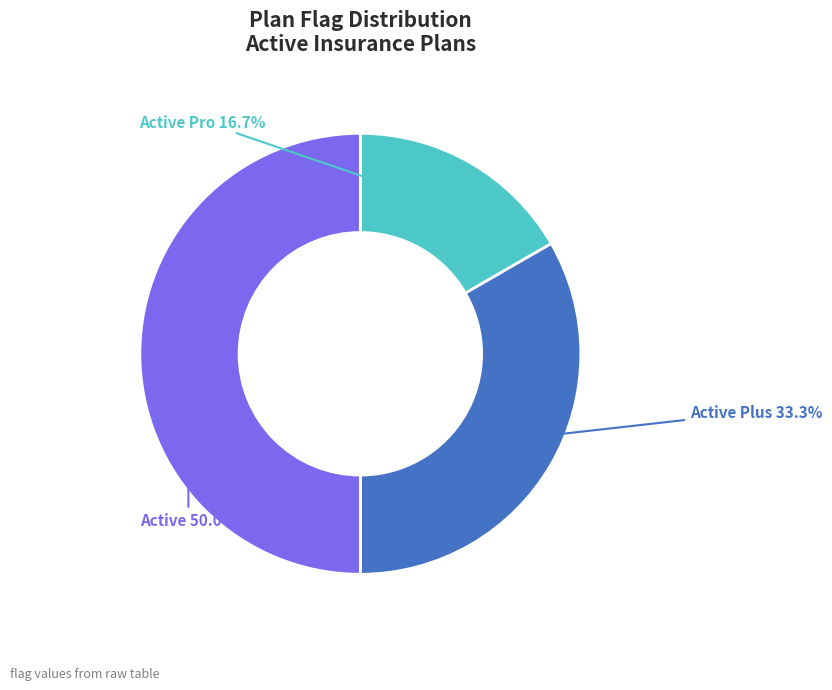

Is it true that Active is 38% of the pie?

False